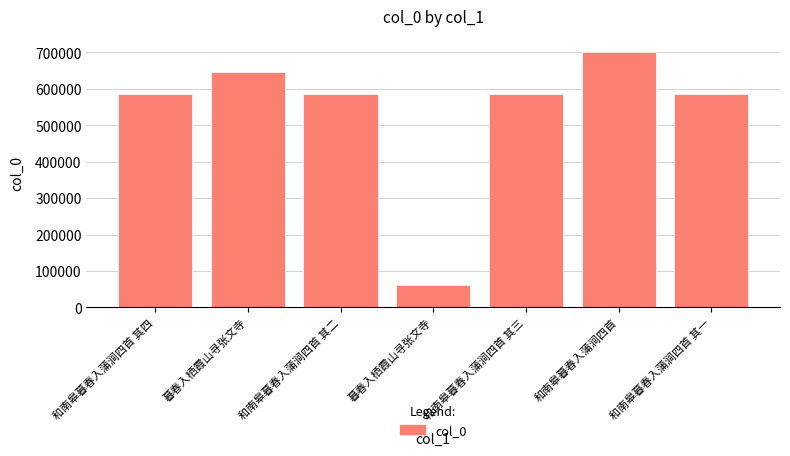

Does the chart contain any negative values?

No